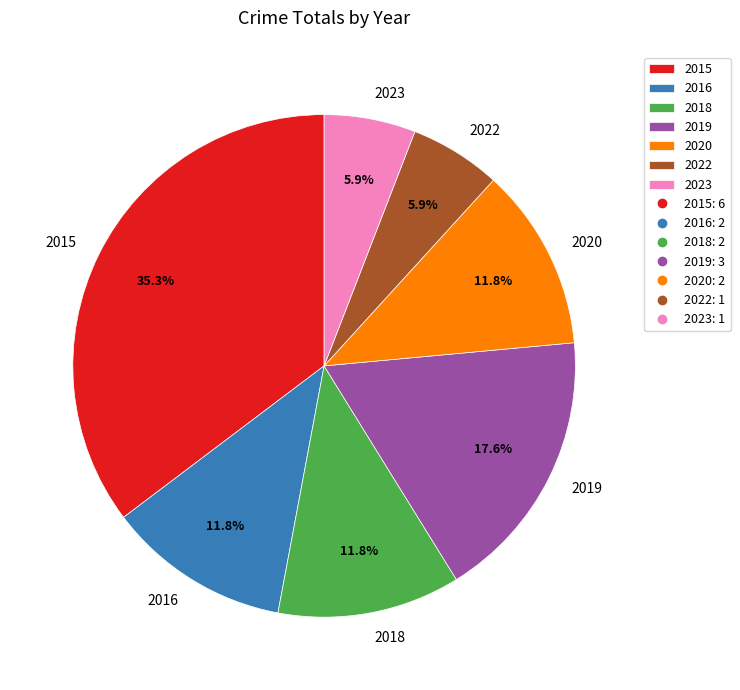

Is it true that 2016 is 12% of the pie?

True